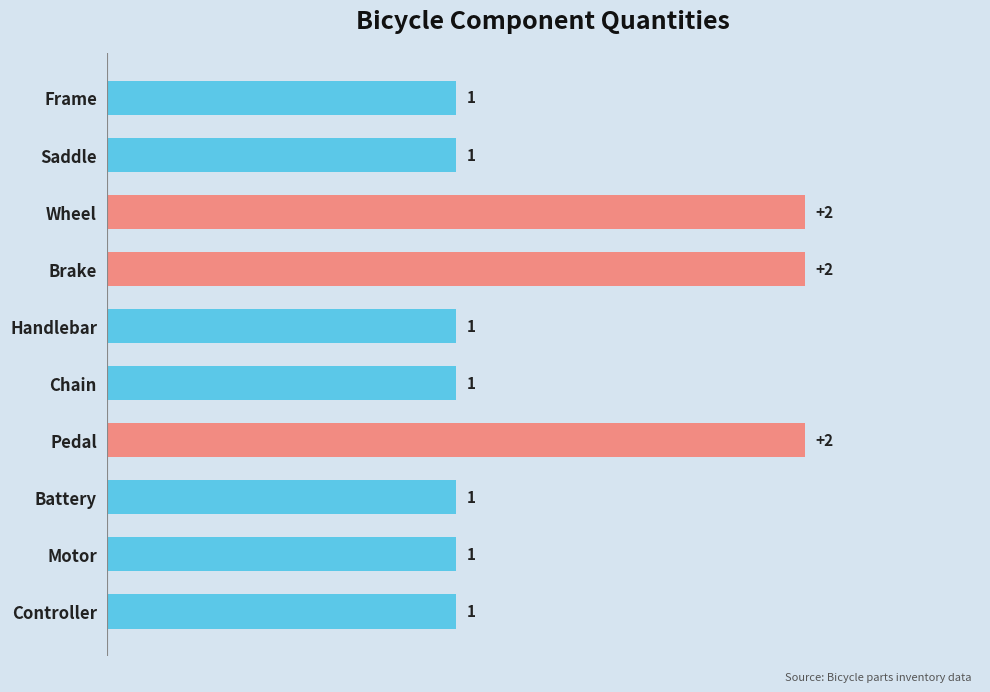

Reading bottom to top, list all the values displayed in this chart.

1	1	1	2	1	1	2	2	1	1